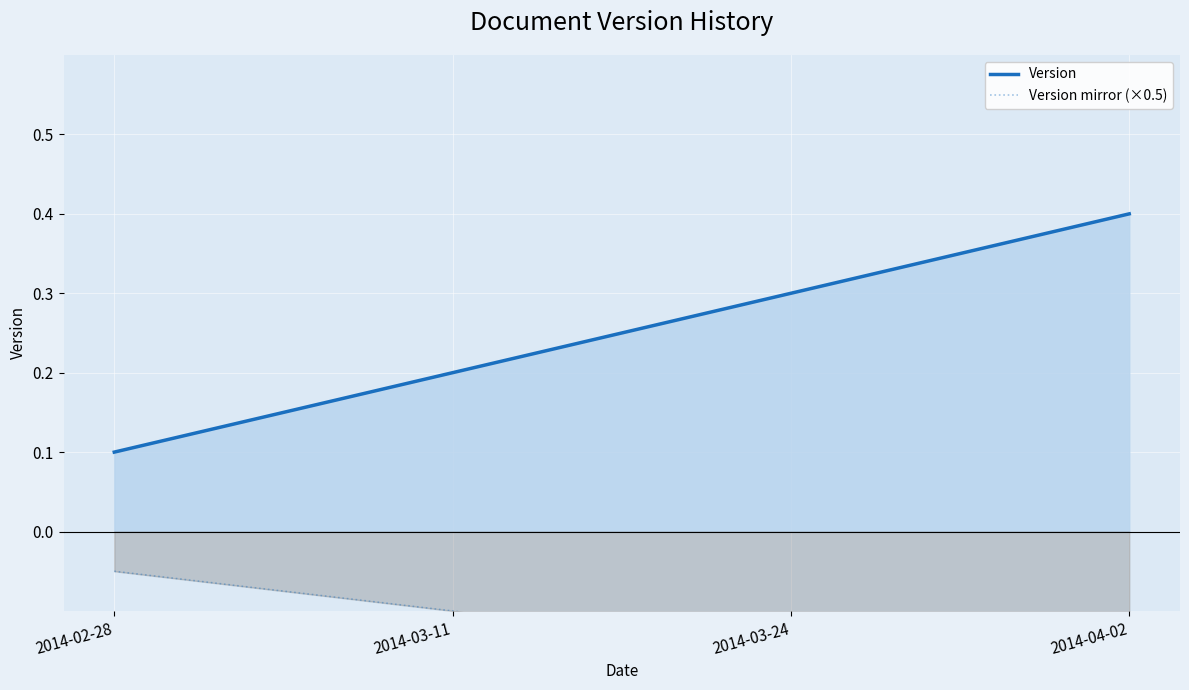

What is the difference between the highest and lowest values at 2014-03-24?

0.4